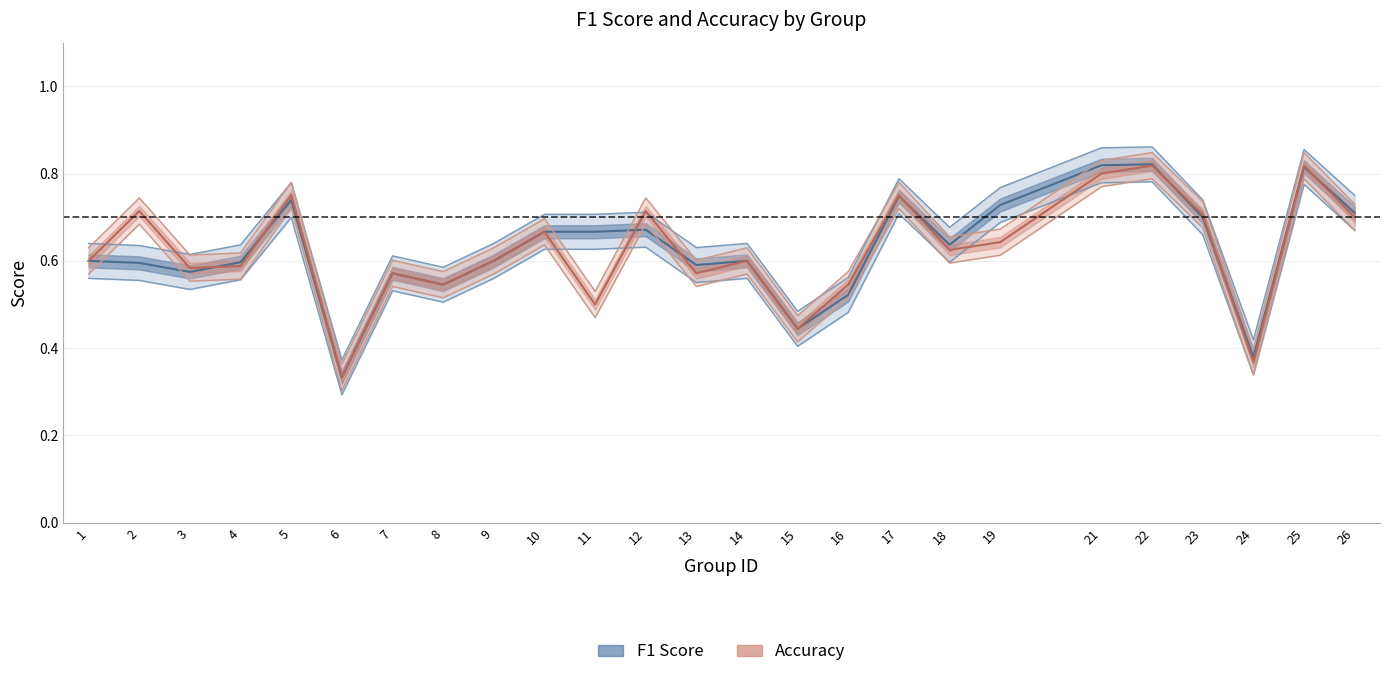

List the labels in order of accuracy value, largest first.

22, 25, 21, 5, 17, 2, 12, 23, 26, 10, 19, 18, 1, 9, 14, 4, 3, 7, 13, 8, 16, 11, 15, 24, 6